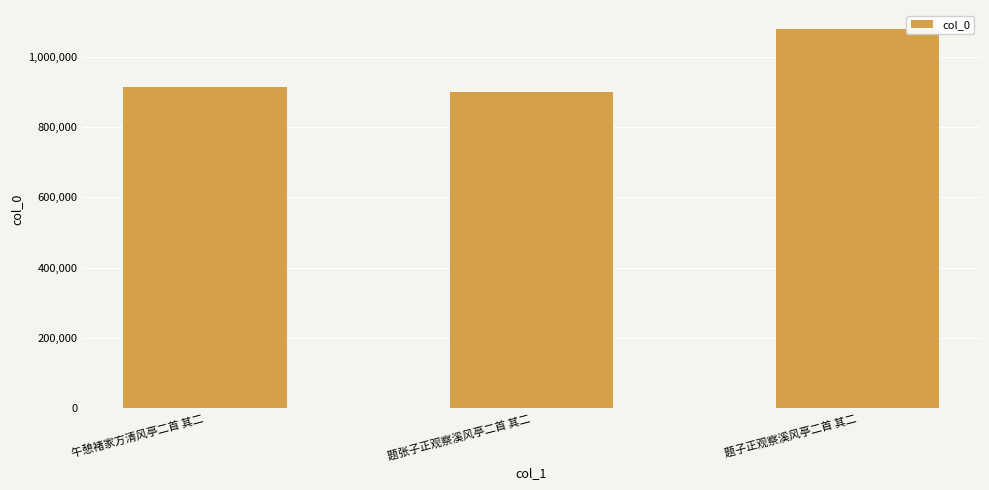

At which label is the value closest to 989619?

午憩褚家方清风亭二首 其二